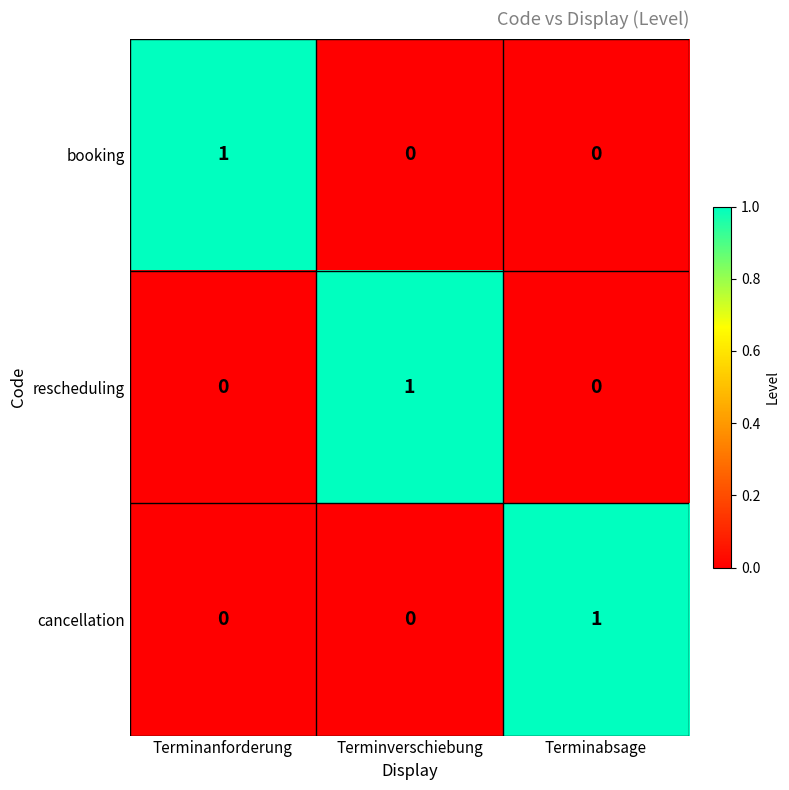

What is the difference between the highest and lowest values at Terminabsage?

1